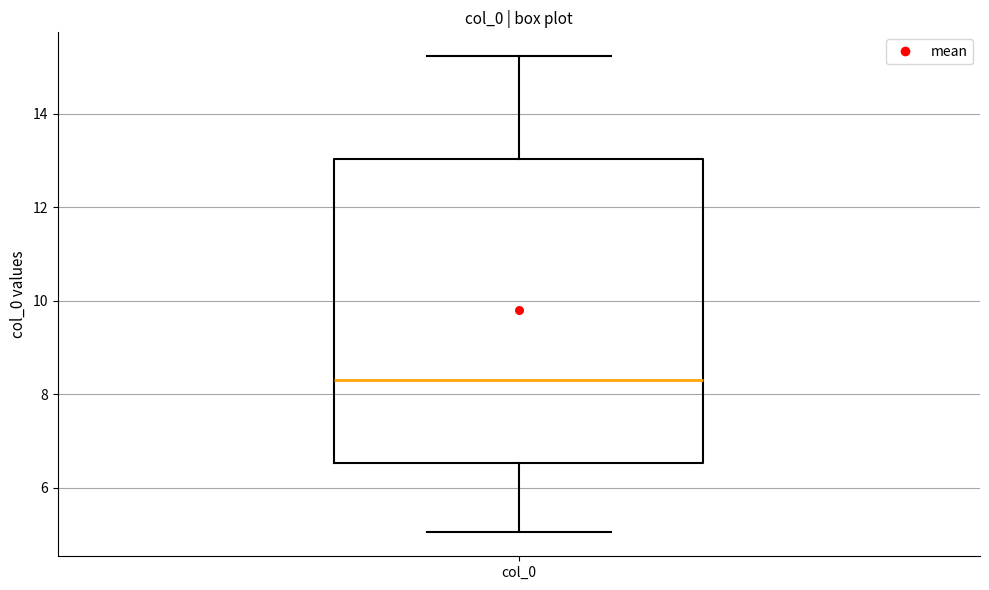

Transcribe this box plot: give where the median line is, the range the box spans, and where the two whiskers end, as read against the y-axis. The values are not printed on the chart, so give them approximately, as read against the axis.

median 8.2, box 6.6 to 13.0, whiskers 5.0 to 15.2